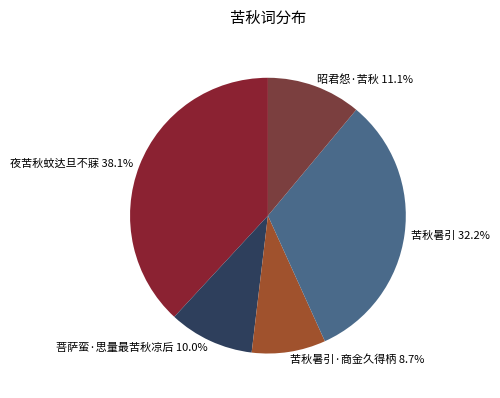

True or false: 菩萨蛮·思量最苦秋凉后 accounts for 17% of the total.

False